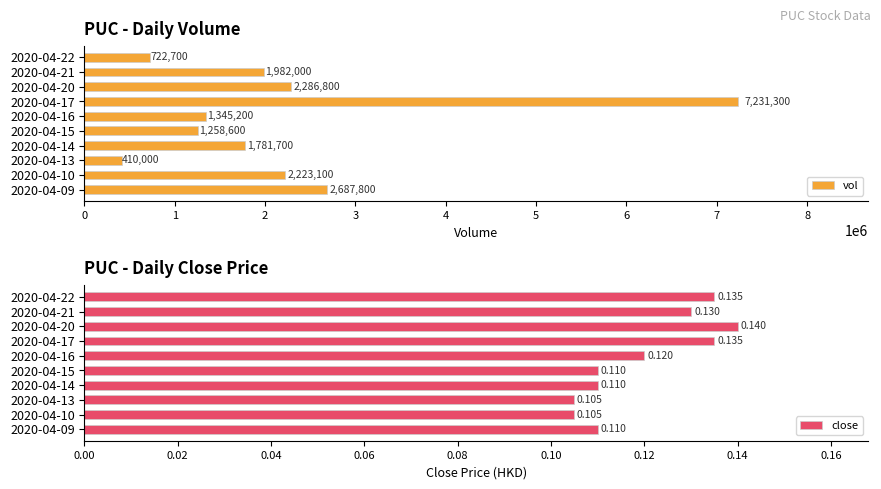

Reading right to left, list all the values displayed in this chart.

vol: 722700.0	1982000.0	2286800.0	7231300.0	1345200.0	1258600.0	1781700.0	410000.0	2223100.0	2687800.0
close: 0.1	0.1	0.1	0.1	0.1	0.1	0.1	0.1	0.1	0.1